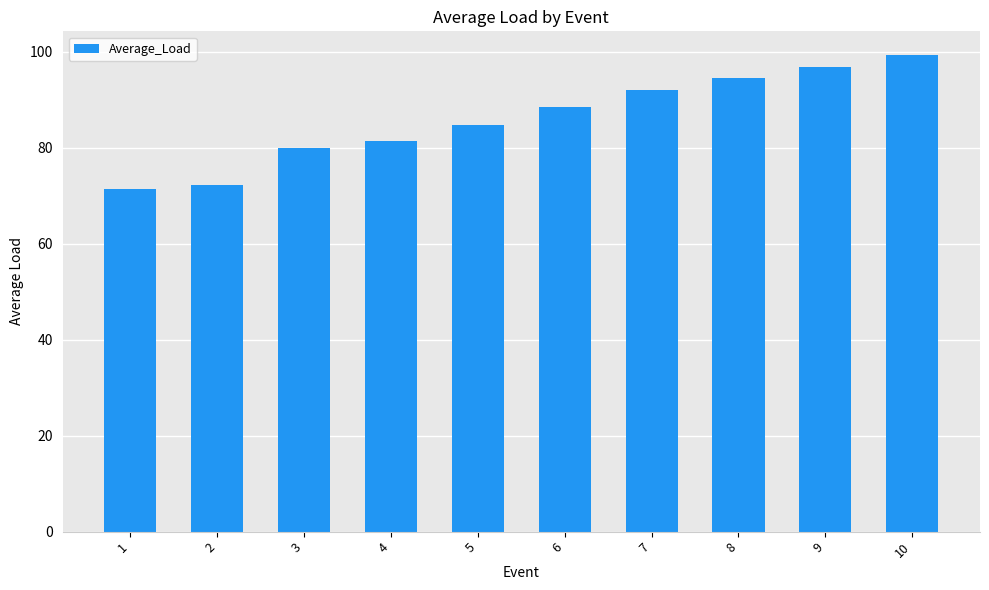

What is the maximum value shown in the chart?

99.3